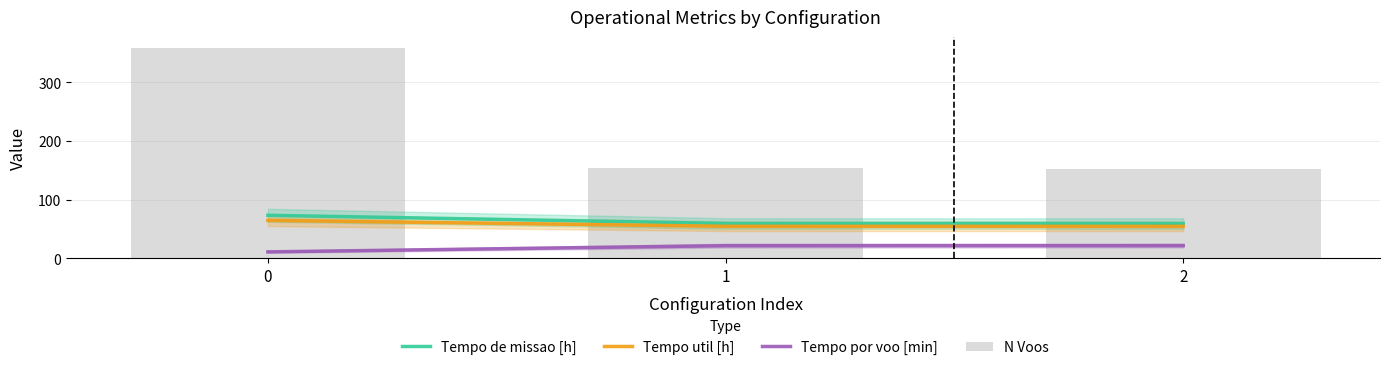

True or false: Tempo util [h] has a value of 54.3 at 2.

True